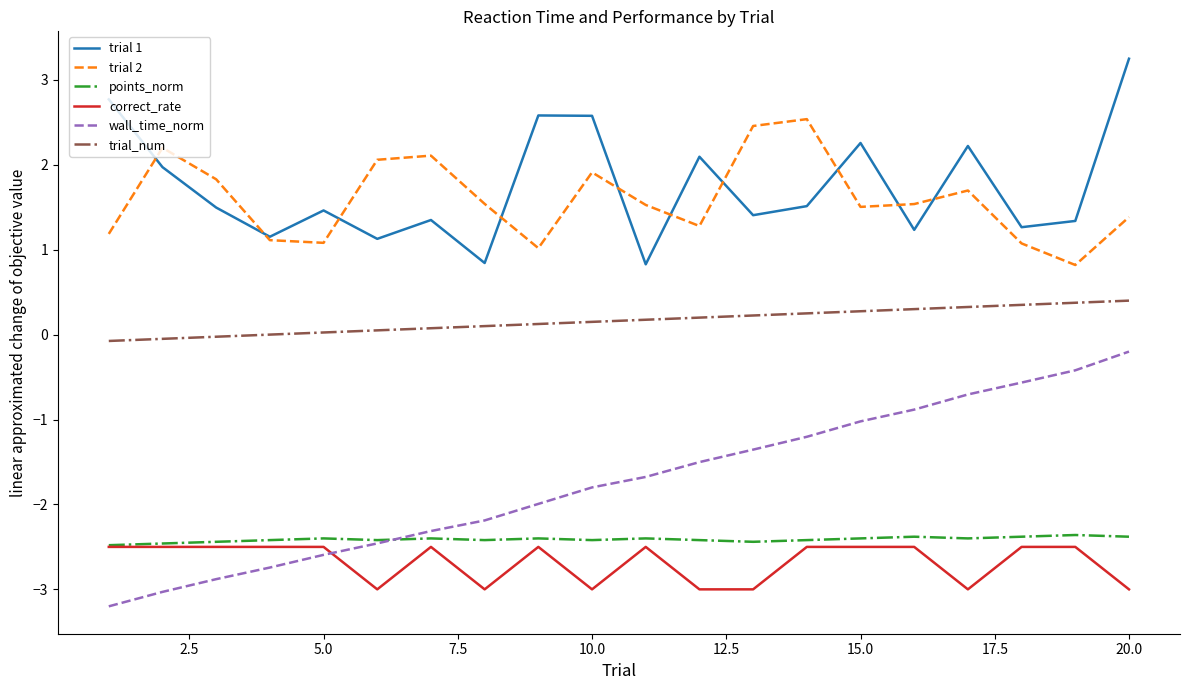

Which series has the largest range (max minus min)?

wall_time_norm